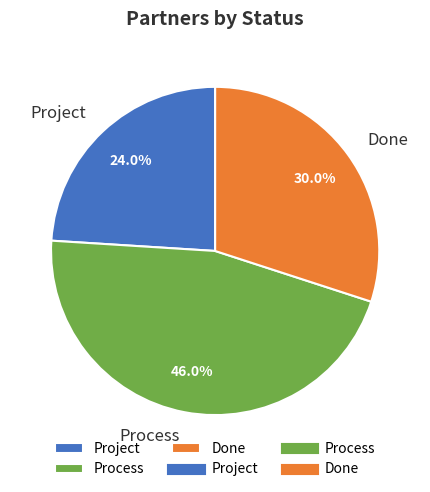

Which category has the smallest portion of the pie?

Project